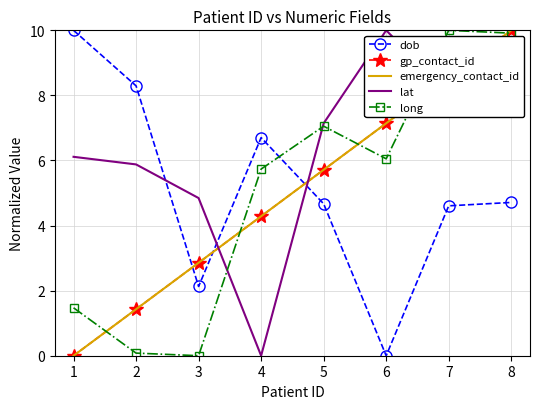

Count the number of data series in this chart.

5